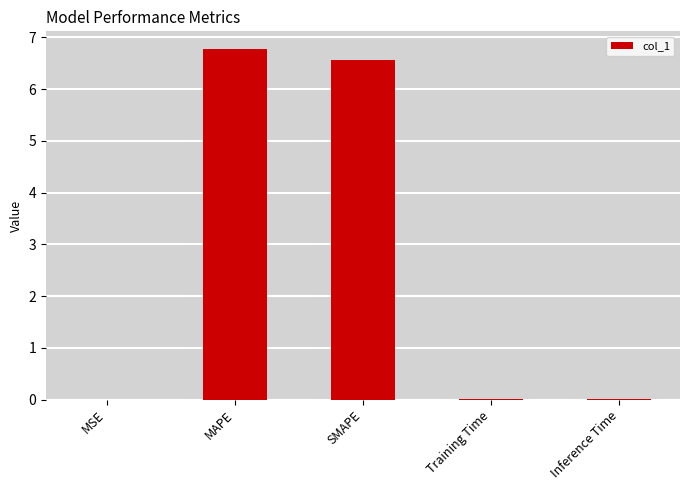

What is the greatest value displayed?

6.8